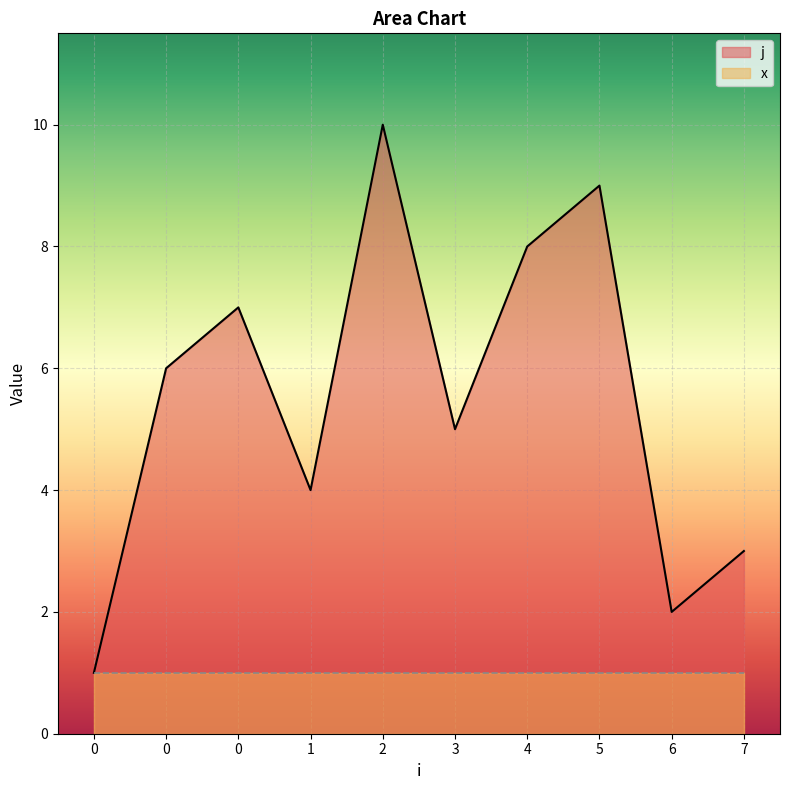

Does the chart display data point markers on the line(s)?

No